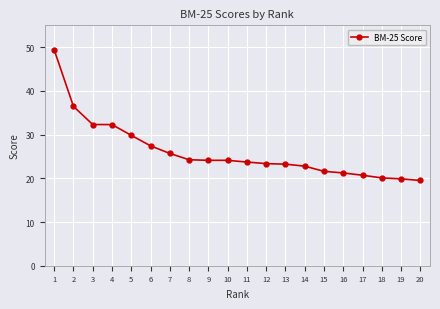

Between 12 and 4, which is larger?

4